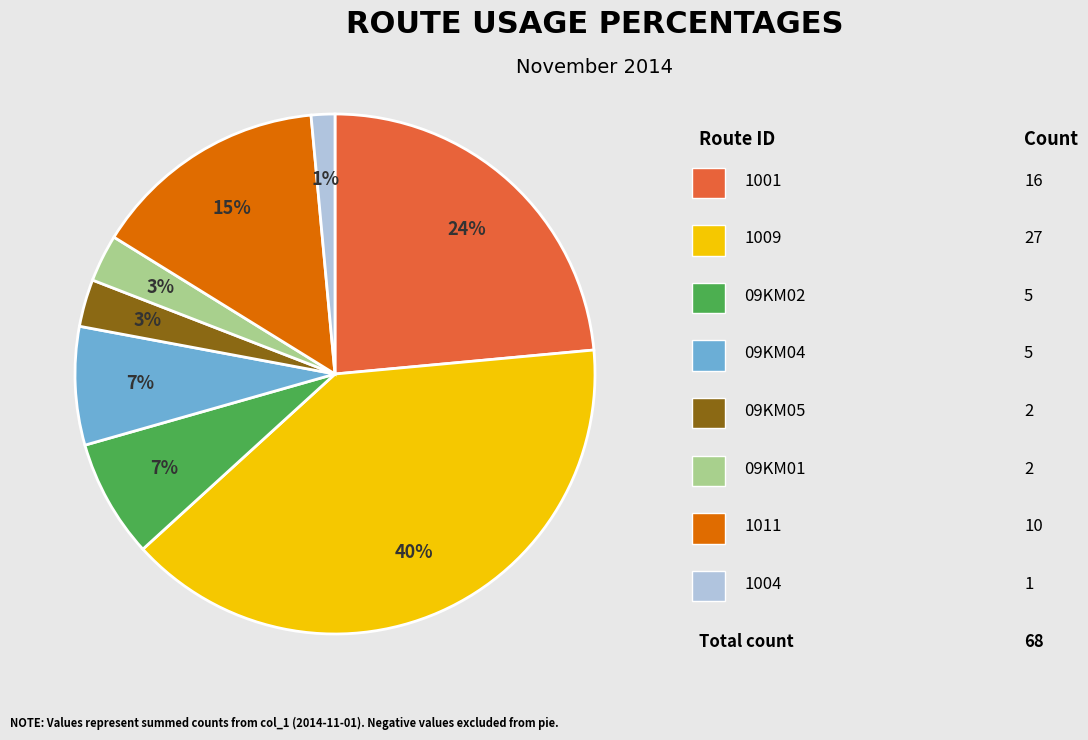

How many segments does this pie chart have?

8